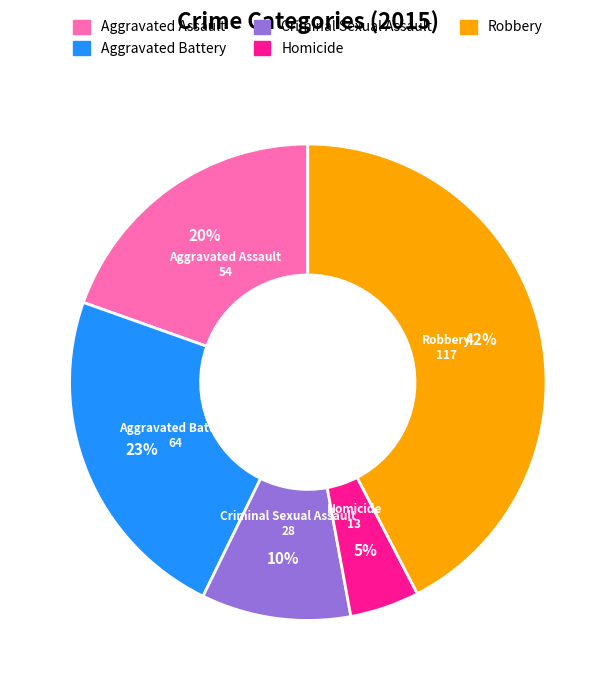

Is it true that Homicide is 10% of the pie?

False